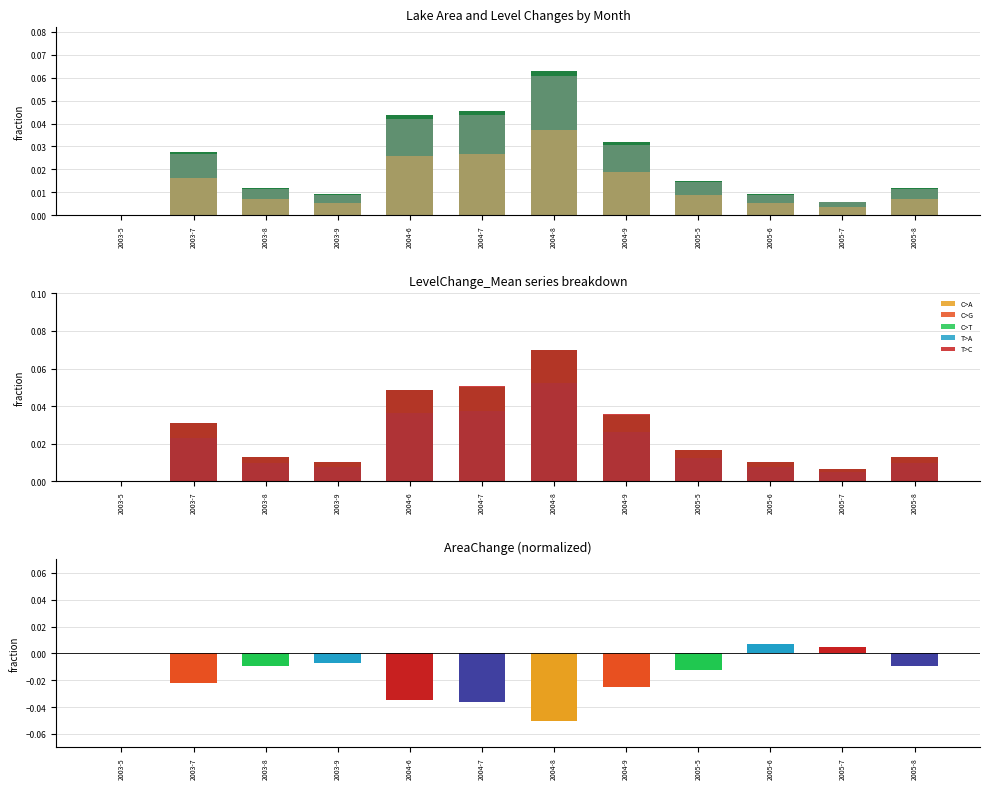

Is it true that LevelChange_Max equals 0.0 at 2005-8?

False